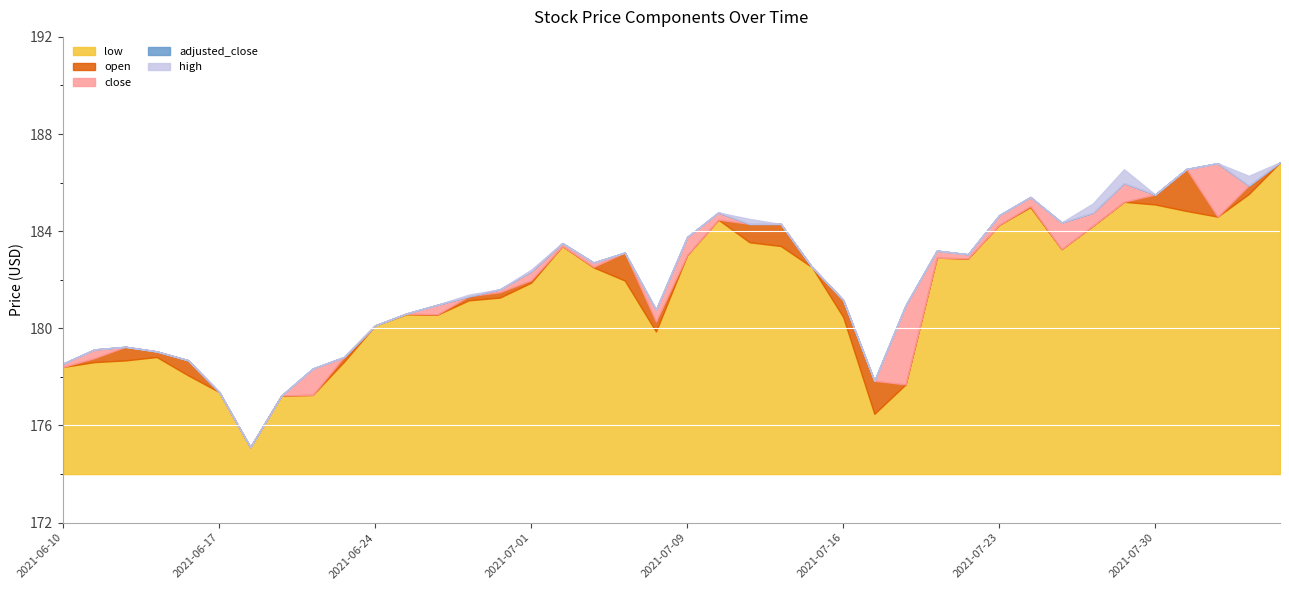

How many values in the close series are below 182?

19